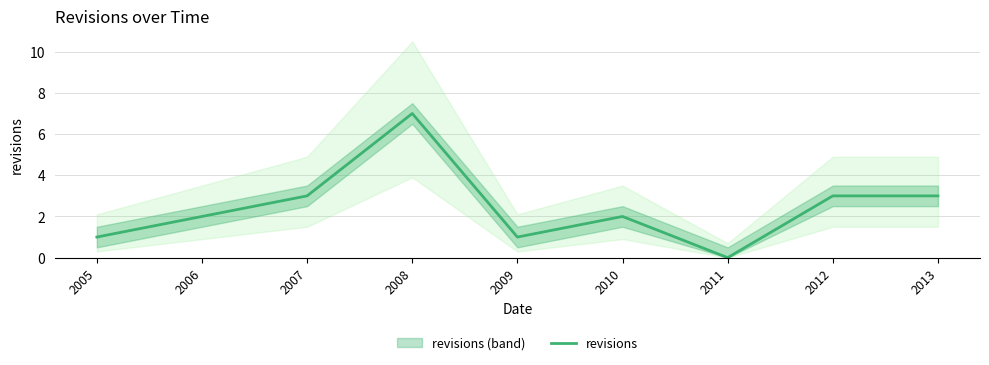

What is the change in value from 2007 to 2009?

-2